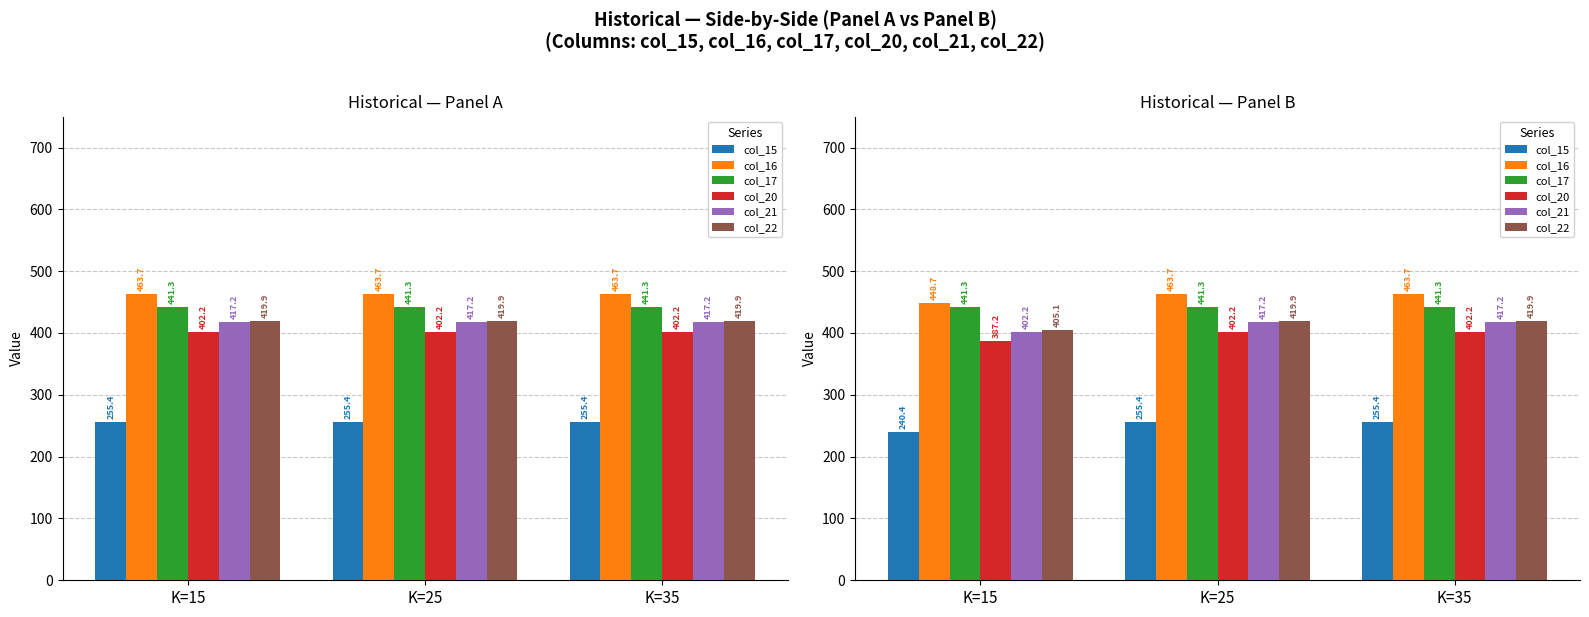

What is the value of the col_22 bar at the 2nd from the left?

419.9